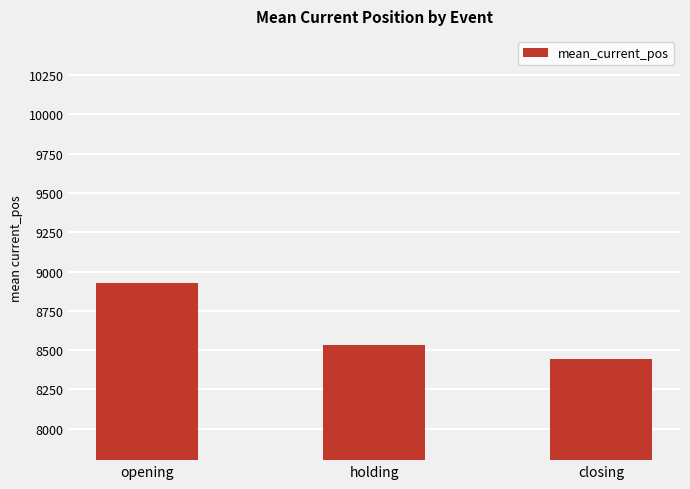

Rank the categories by value from lowest to highest.

closing, holding, opening